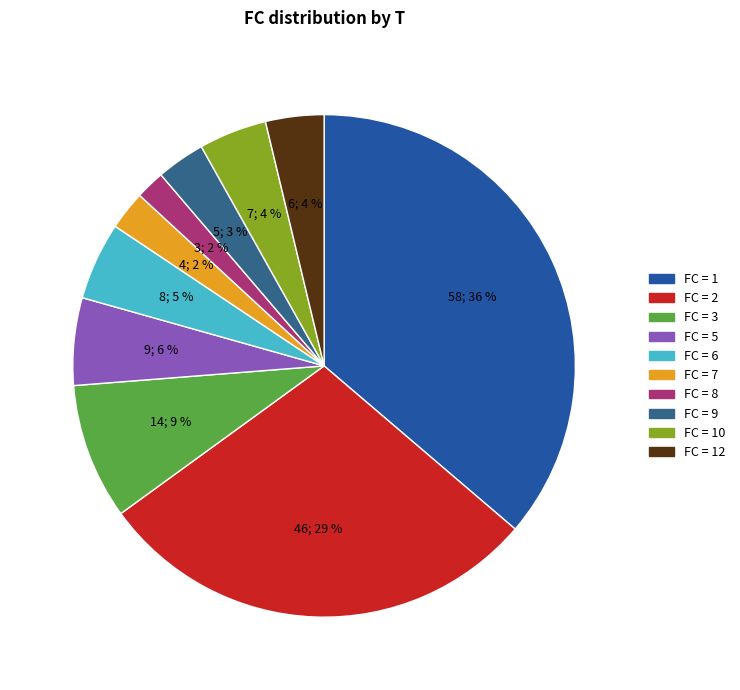

To the nearest percent, what is the difference between the largest and smallest slice percentages?

34%